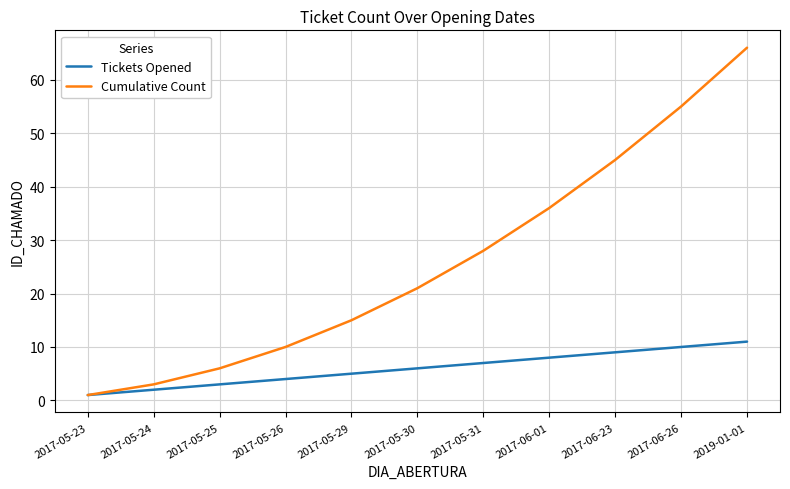

True or false: Cumulative Count has more than 1 interior local peaks.

False